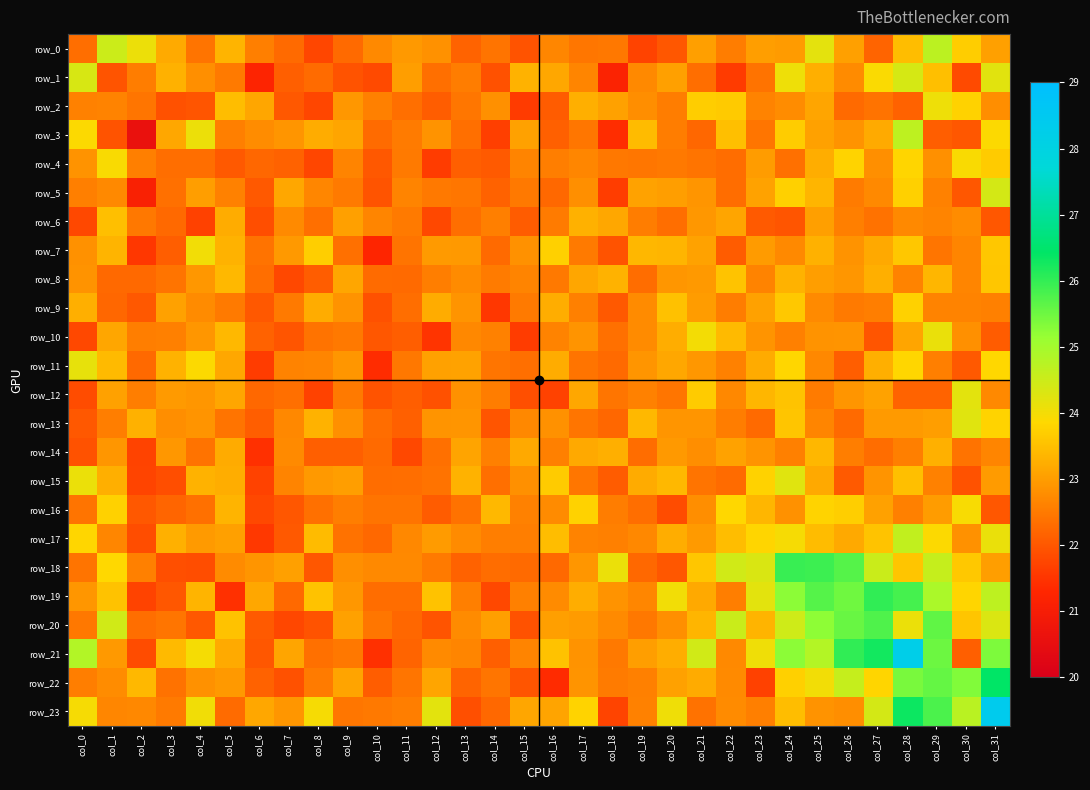

At which label does row_13 first exceed 22?

col_0